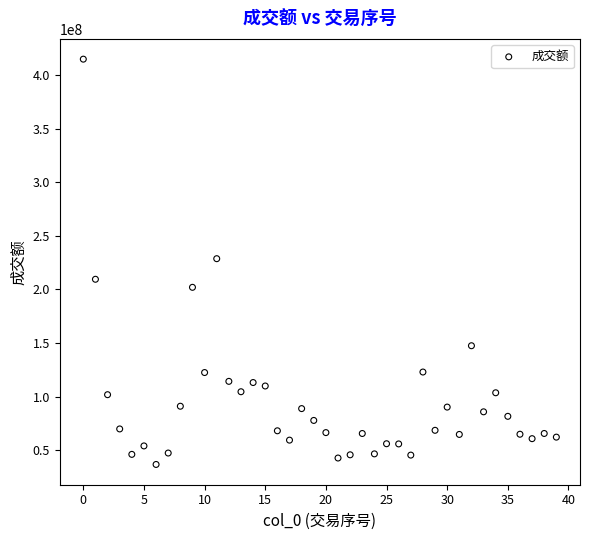

What is the range of Y values (max minus min)?

377918137.5